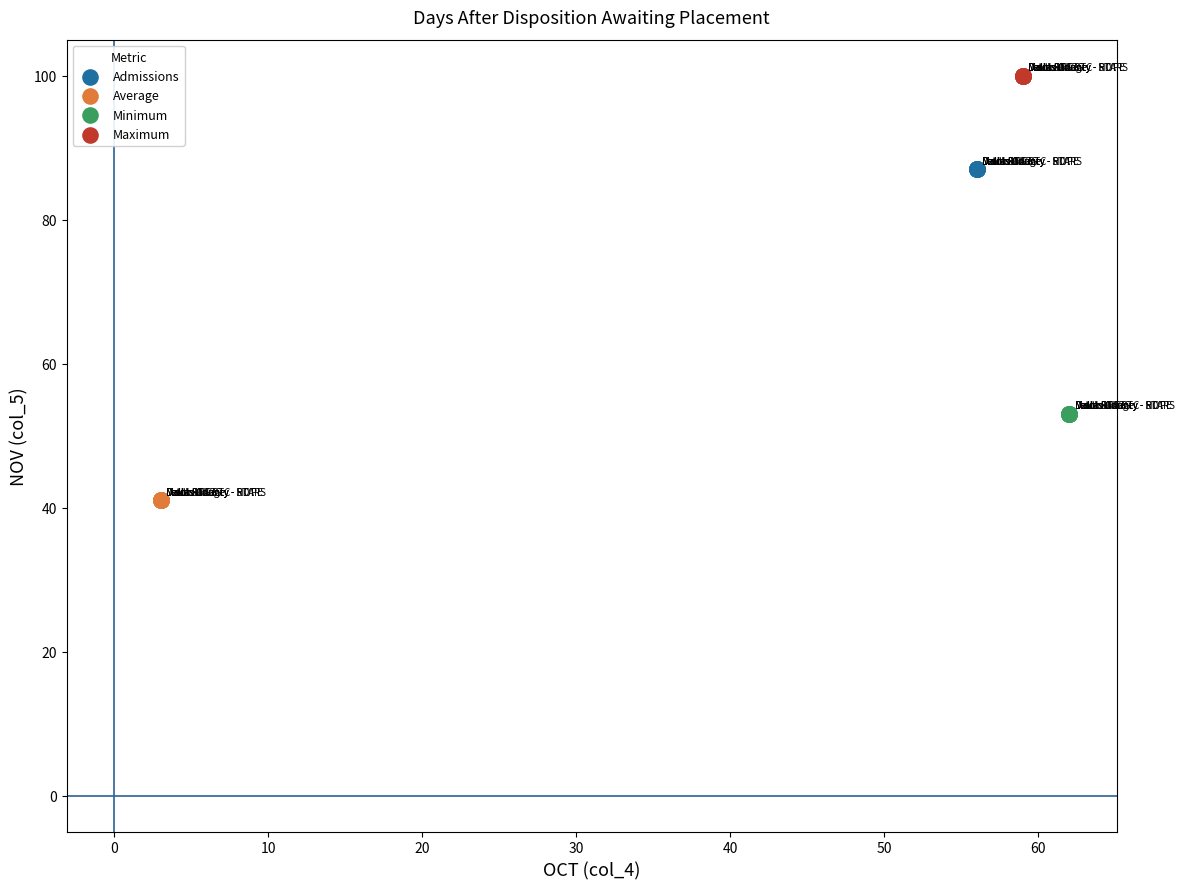

Which series reaches the maximum Y coordinate?

Maximum